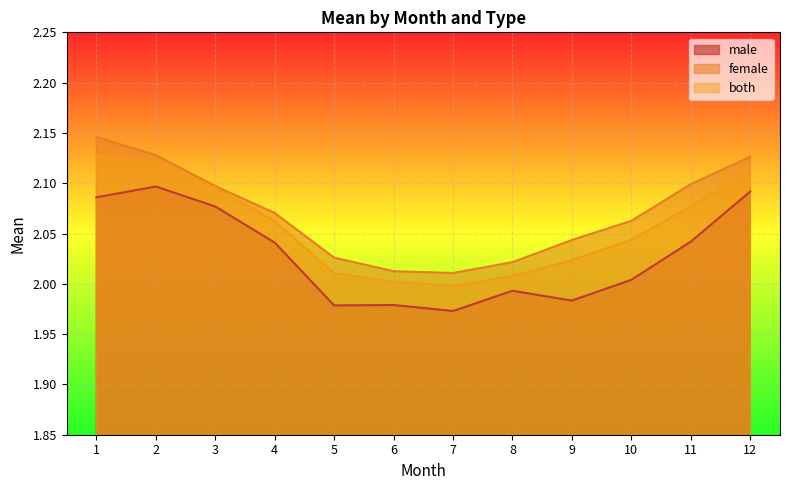

At which label is both closest to 2?

6